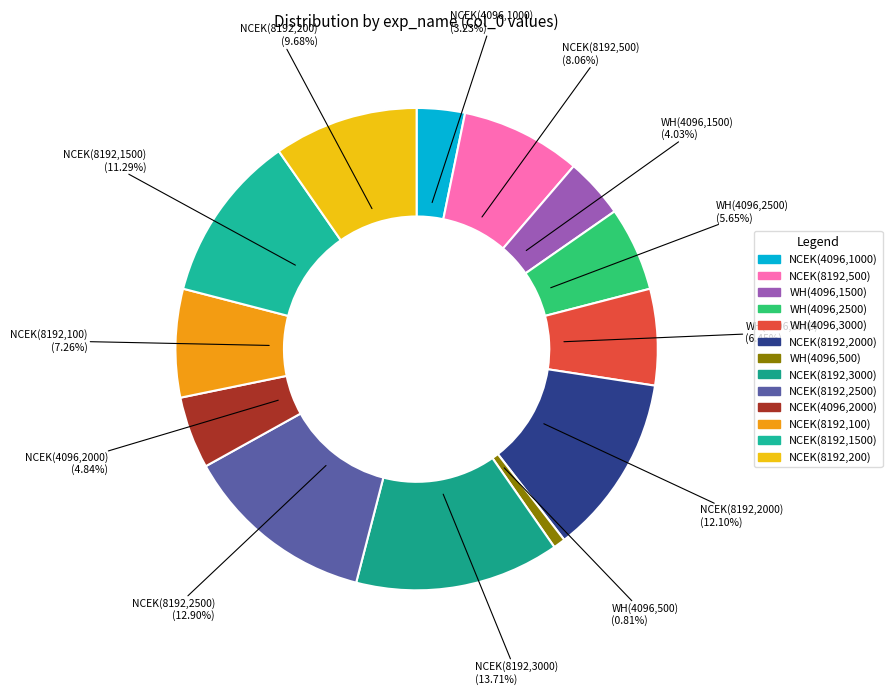

What is the ratio of the value at NCEK(8192,500) to the value at NCEK(8192,3000)?

0.6